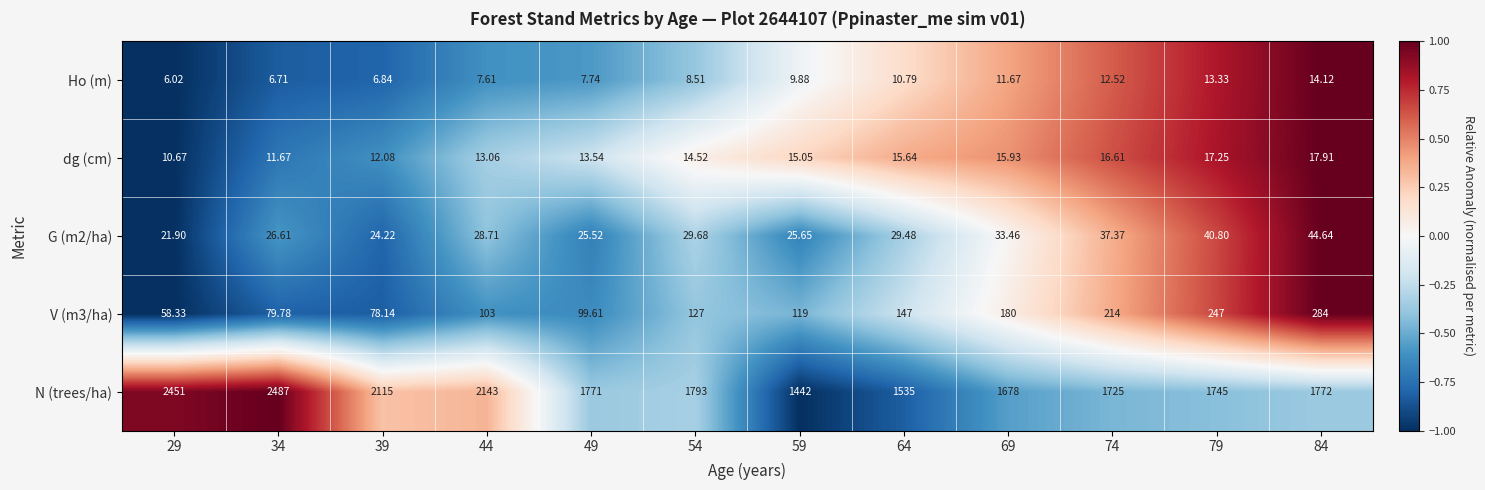

Which series has the largest total across all categories?

N (trees/ha)